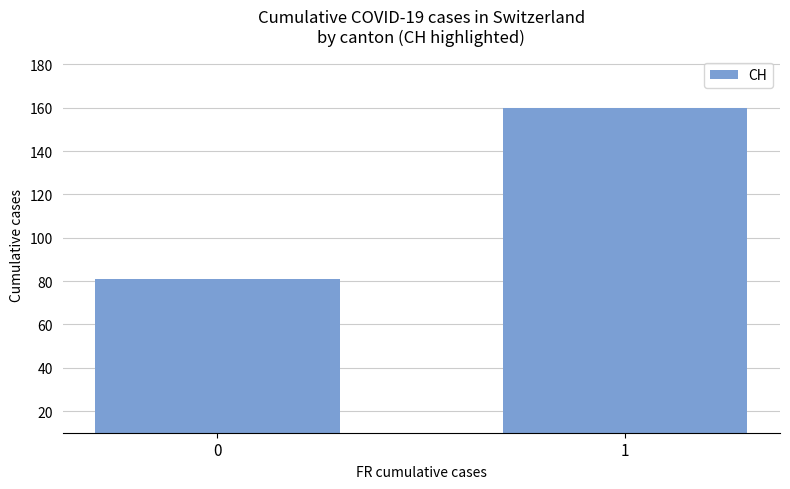

What is the value of the 1st bar from the left?

81